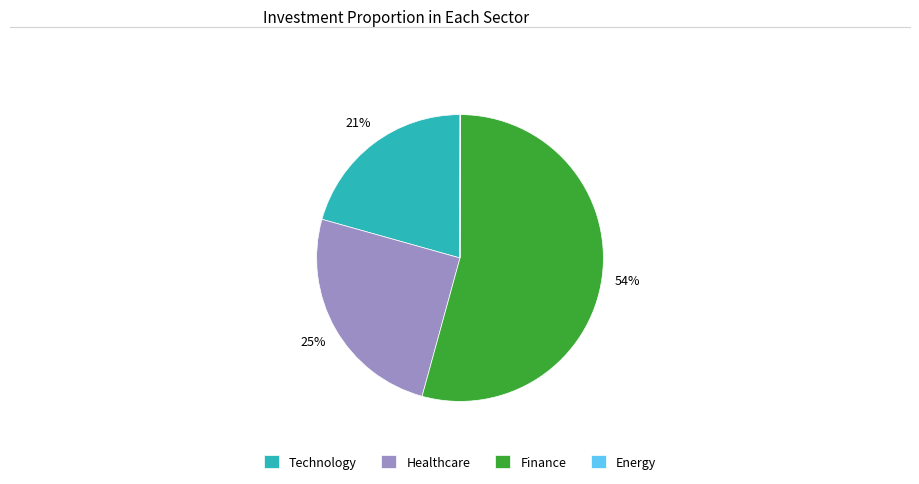

Which category accounts for the majority?

Finance